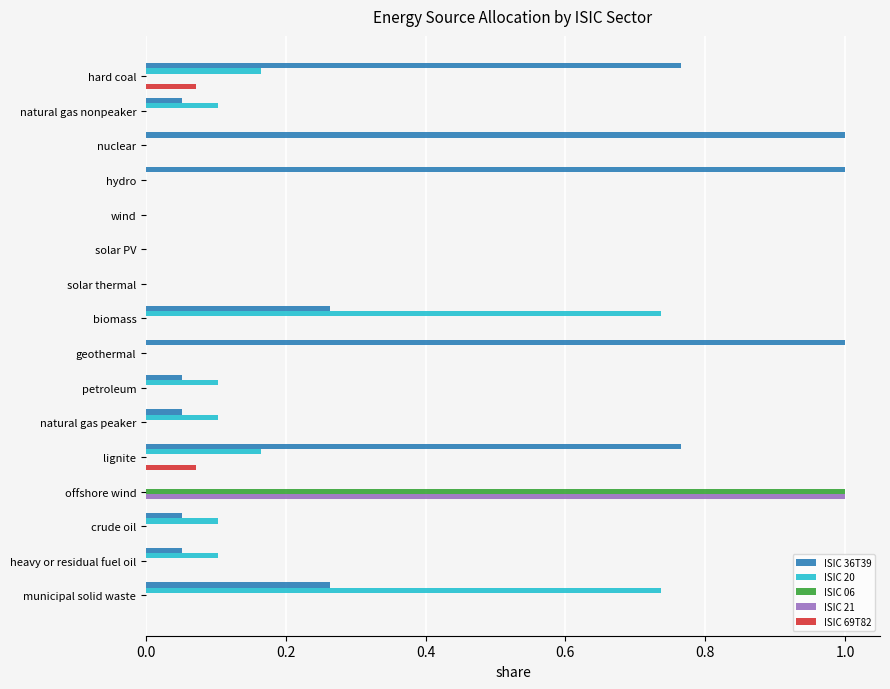

What is the highest value of the ISIC 36T39 series?

1.0